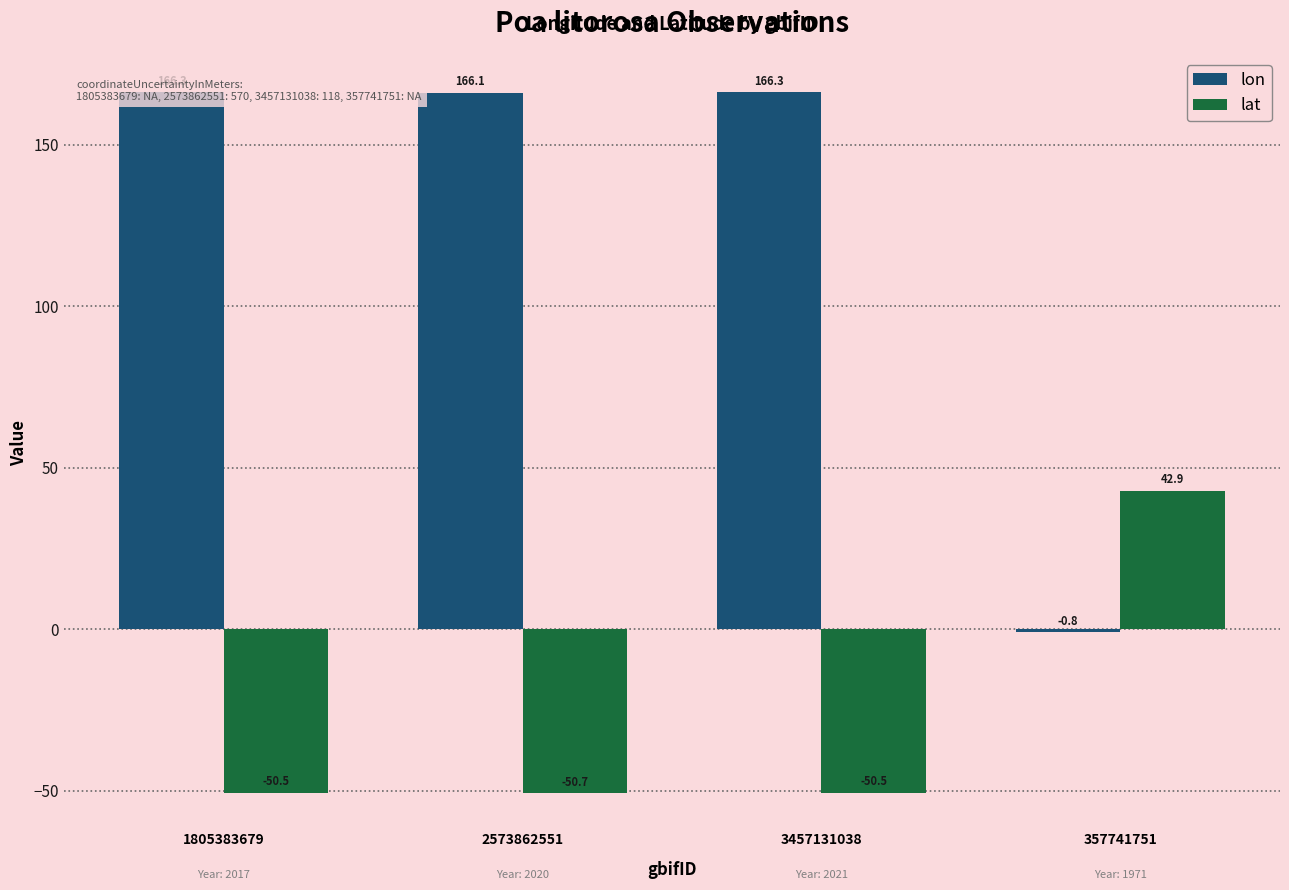

Is it true that lat equals -27.1 at 2573862551?

False